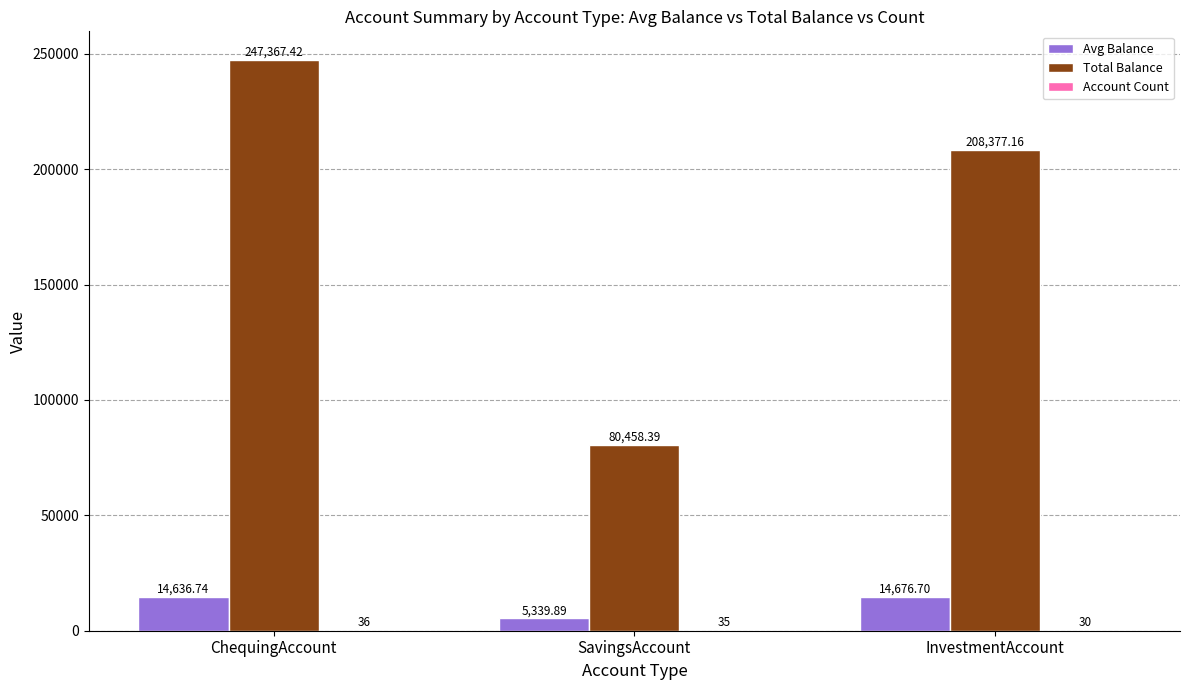

What is the sum of all Avg Balance values?

34653.3